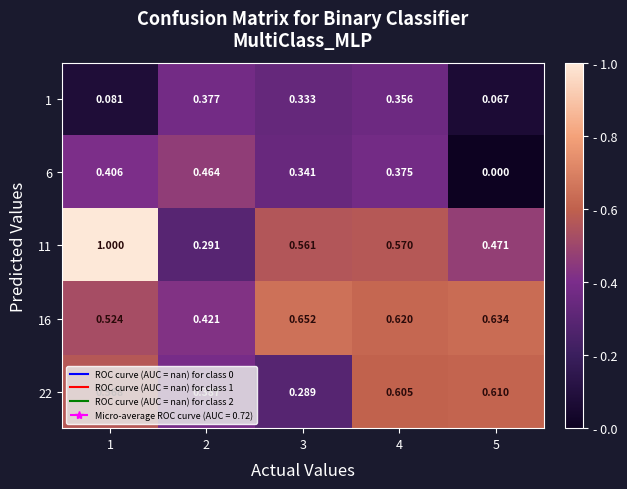

How many series are shown in this chart?

5